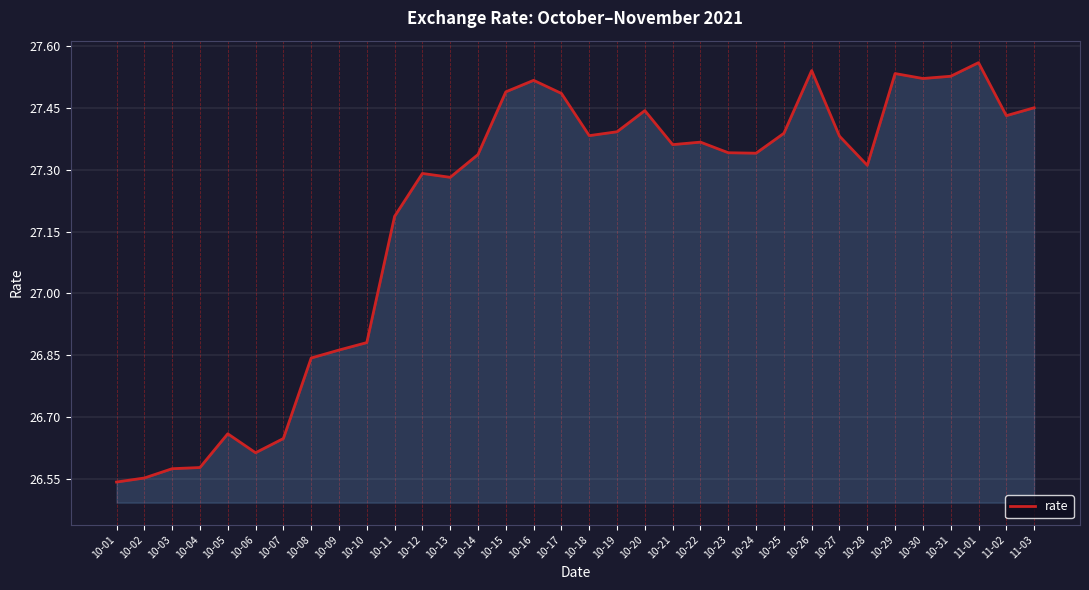

What is the sum of all values?

924.6